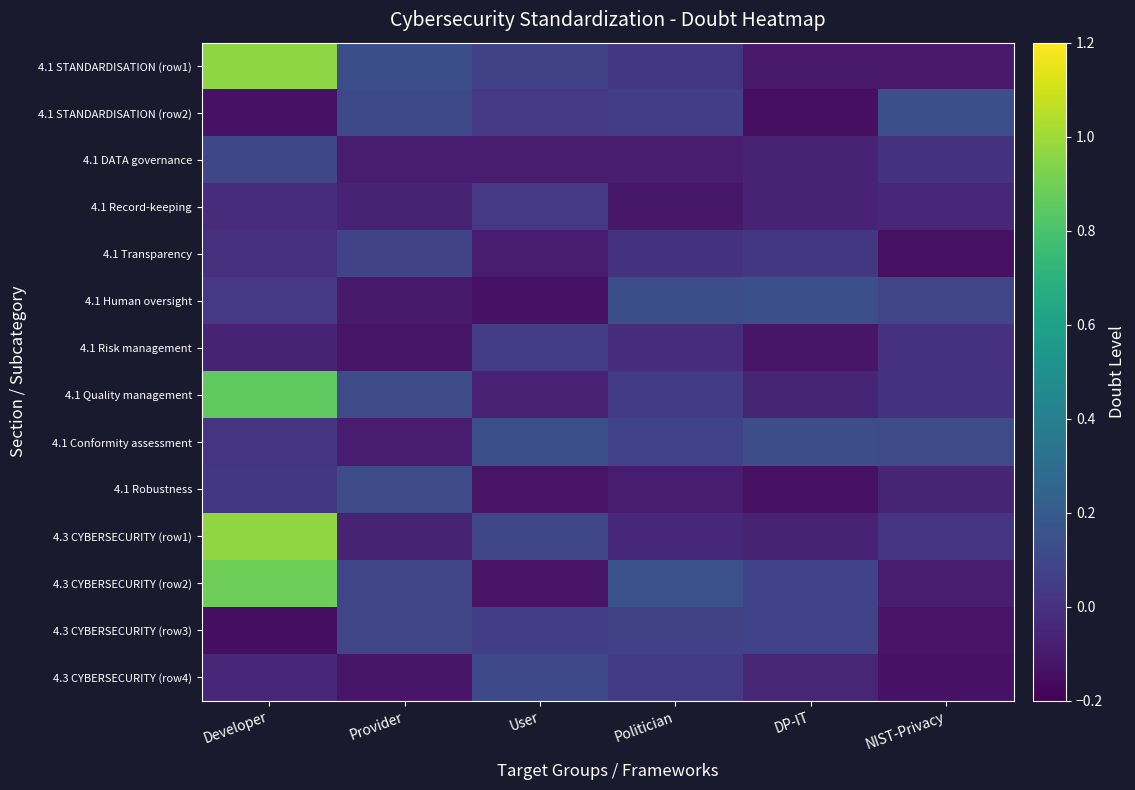

At how many categories does at least one series exceed 0?

6